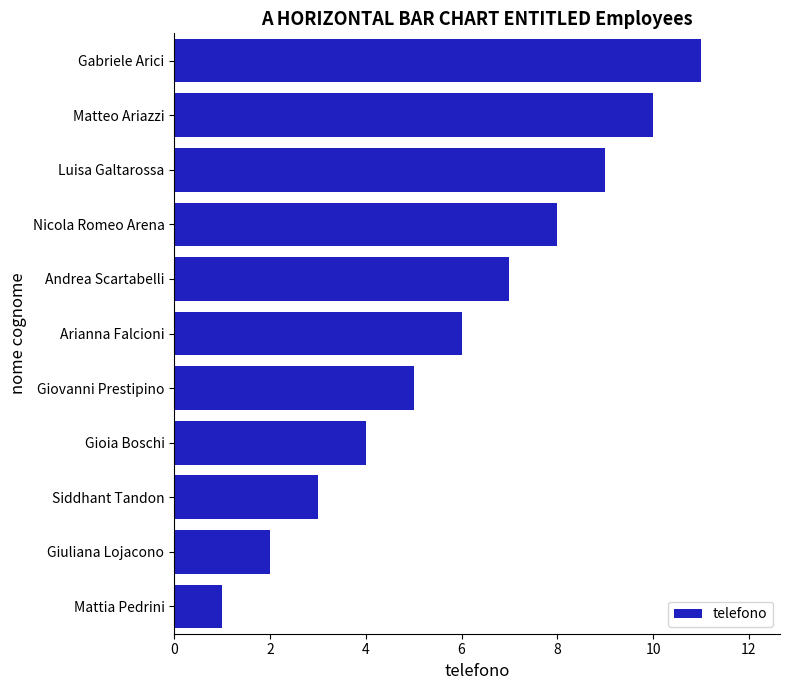

What is the minimum value shown in the chart?

1